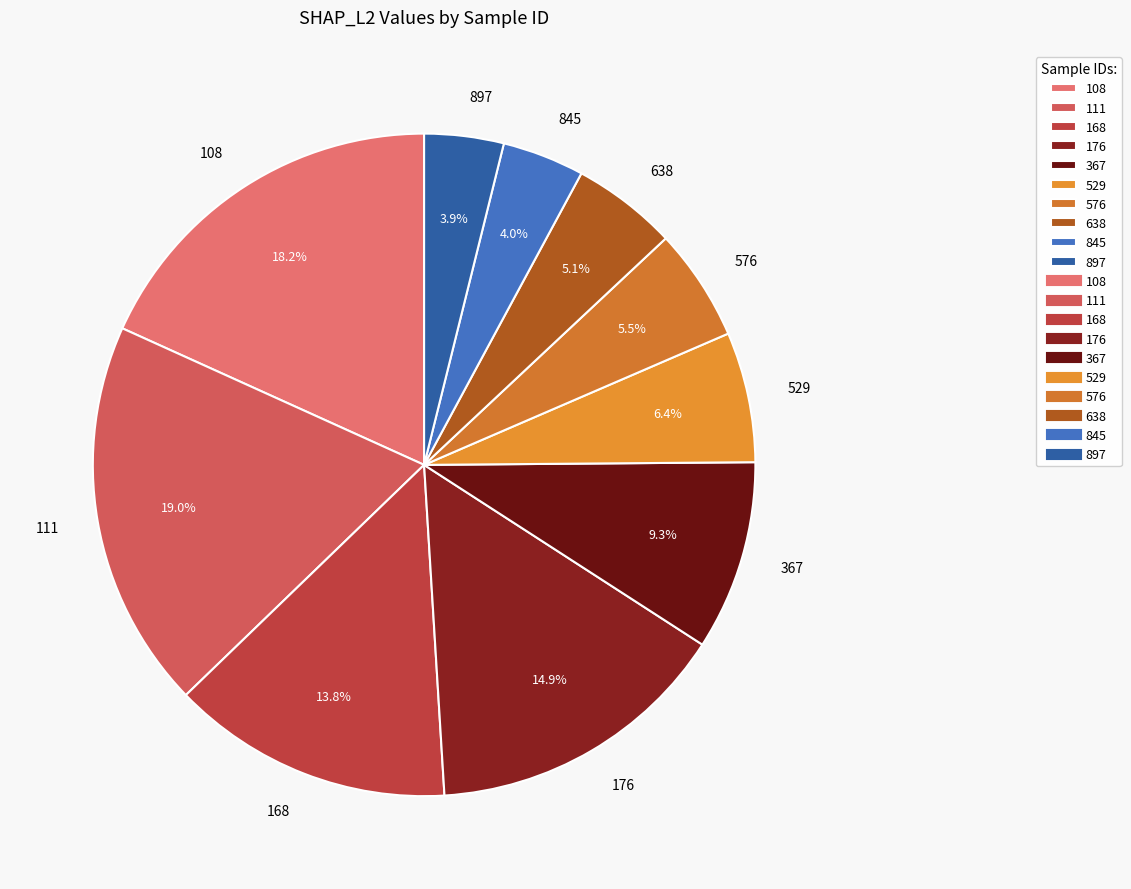

What percentage is the 845 slice, to the nearest percent?

4%